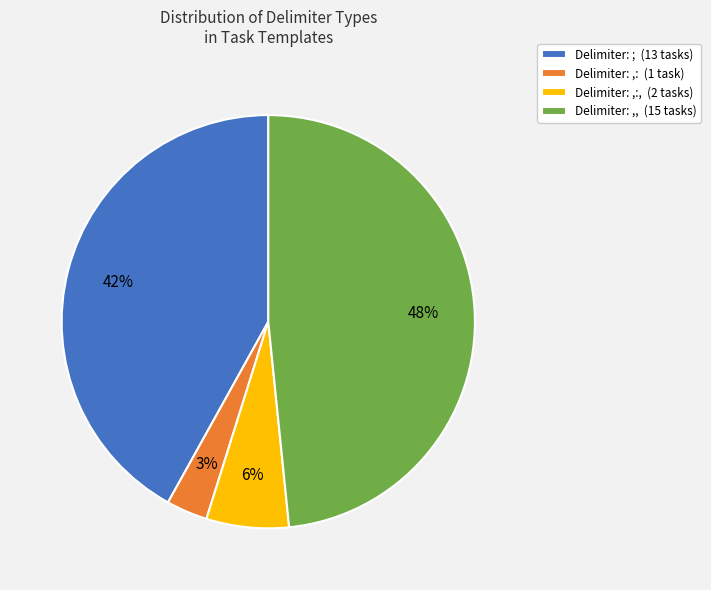

To the nearest percent, what percentage of the pie is Delimiter: ; (13 tasks)?

42%